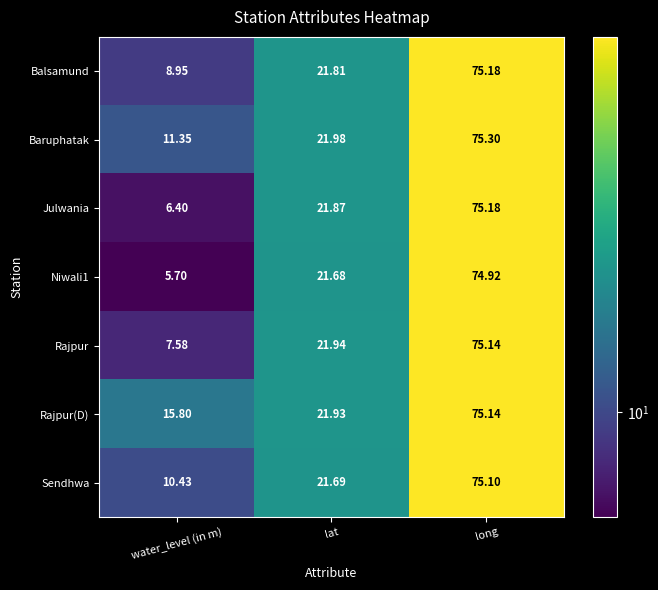

At which category is the sum across all series the highest?

long